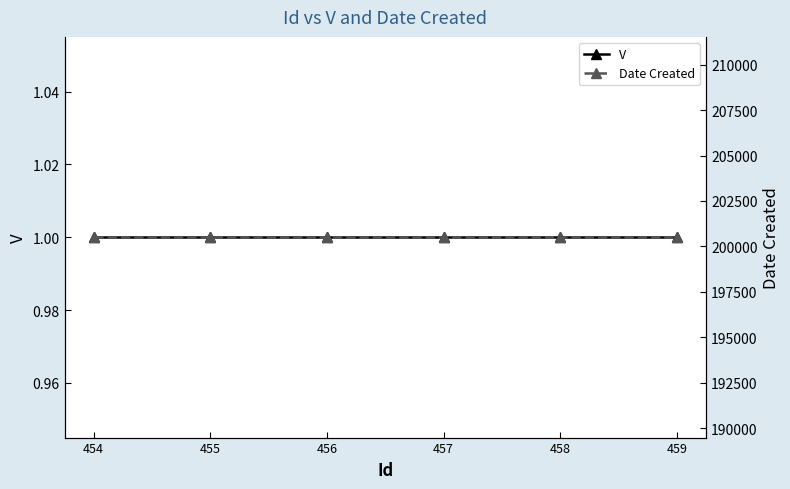

Between 455 and 454, which is larger?

455